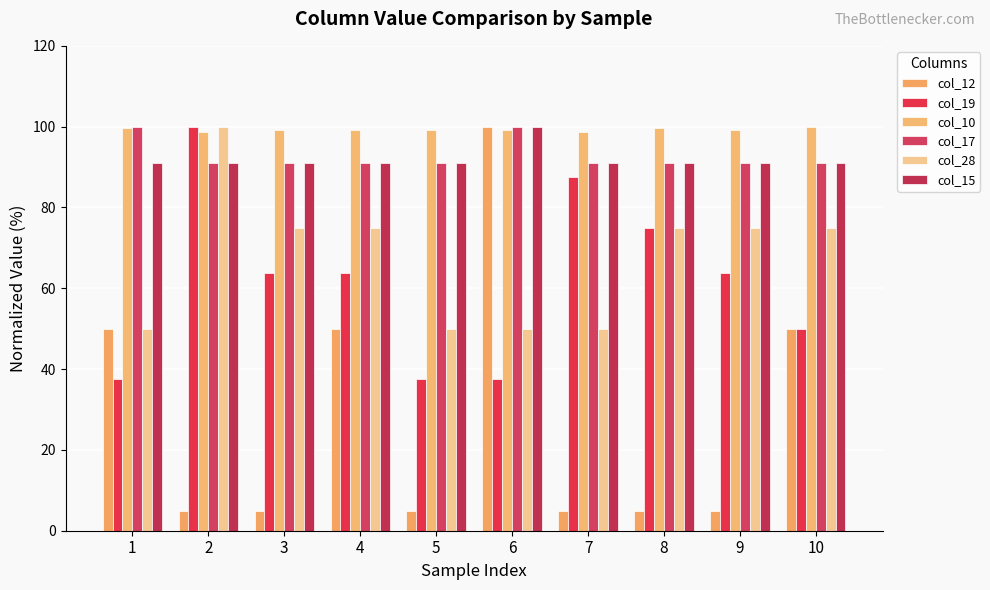

At 6, list the series in order from largest to smallest.

col_12, col_17, col_15, col_10, col_28, col_19